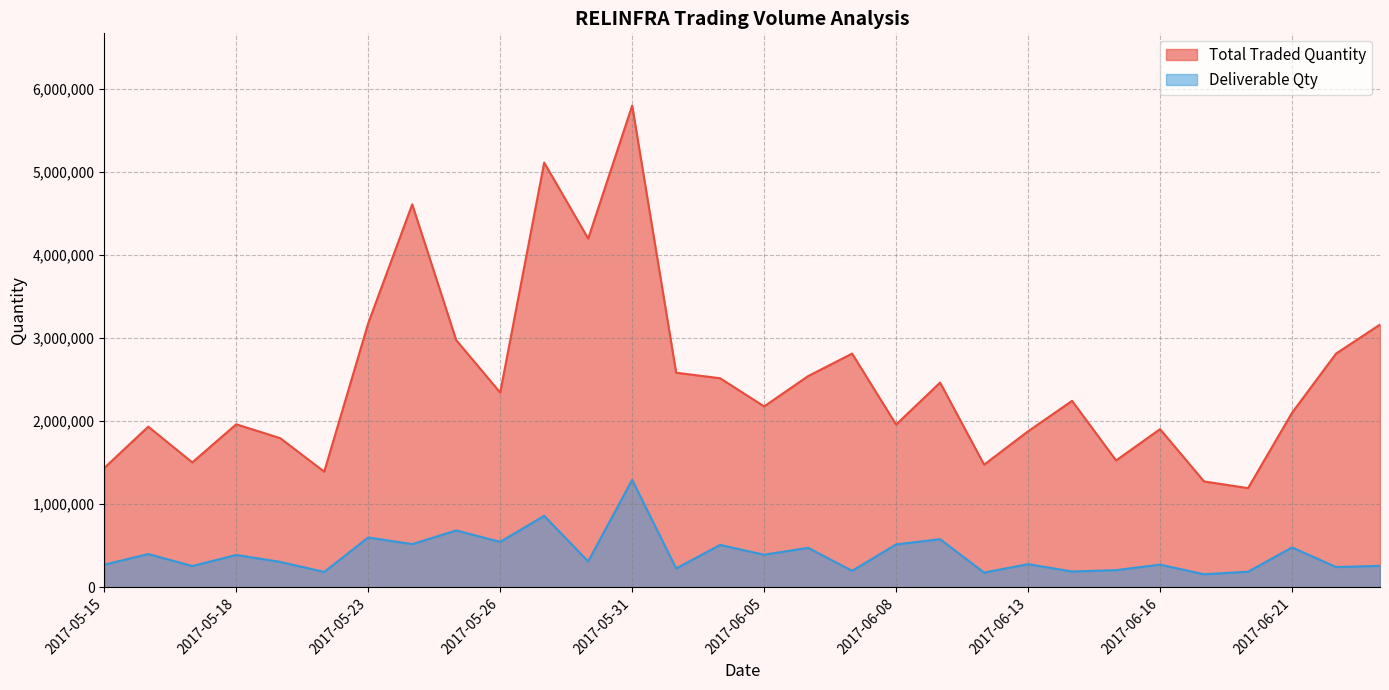

At which label does Total Traded Quantity first exceed 2245218?

2017-05-23